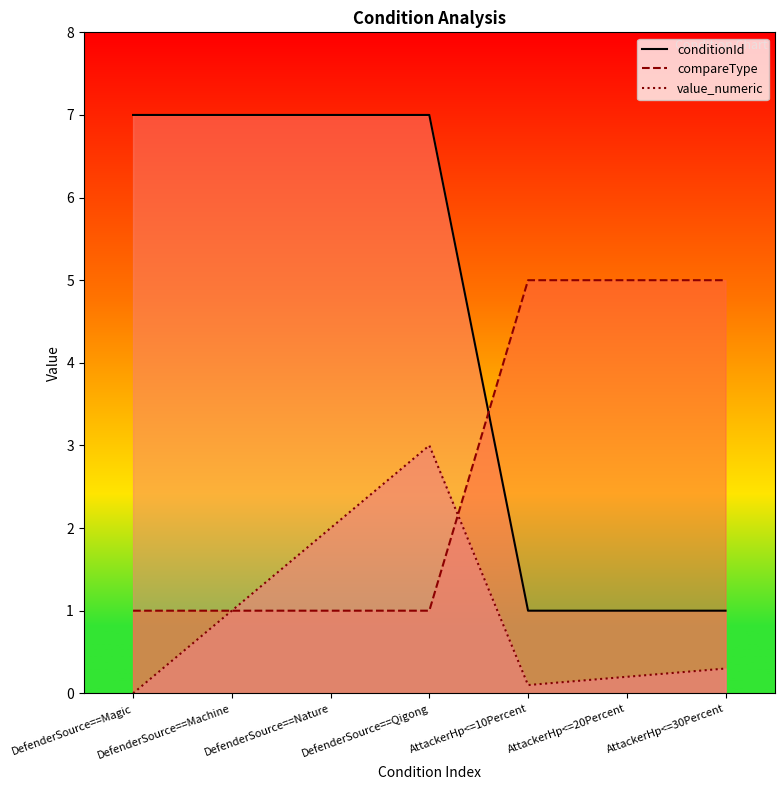

Between AttackerHp<=10Percent and AttackerHp<=20Percent, which is larger?

AttackerHp<=10Percent